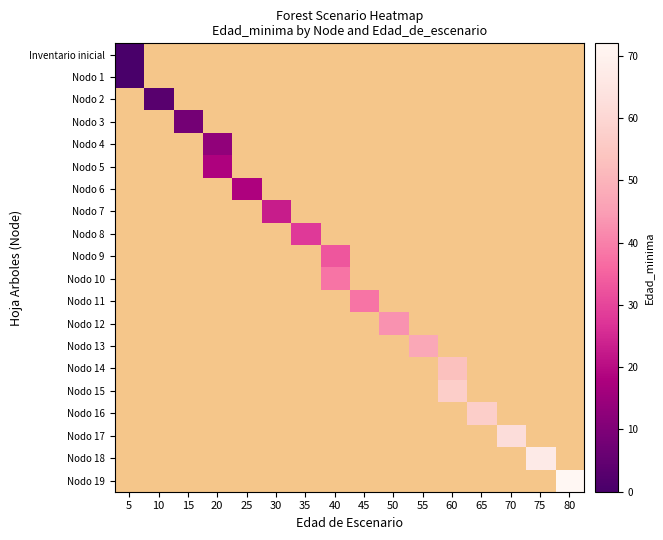

Which series has the widest spread of values?

Inventario inicial